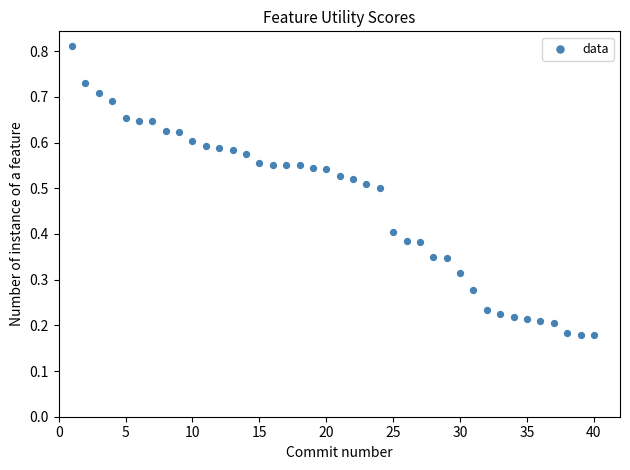

What is the range of X values (max minus min)?

39.0